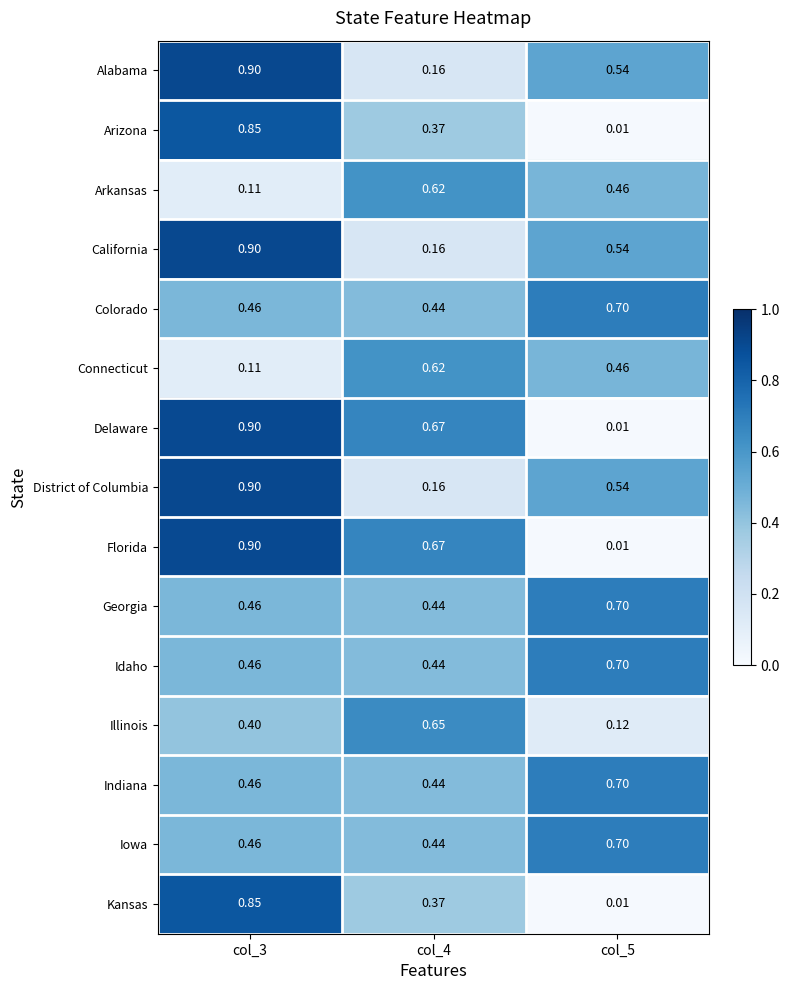

Is the value of Arizona at col_3 greater than the value of Delaware at col_5?

Yes